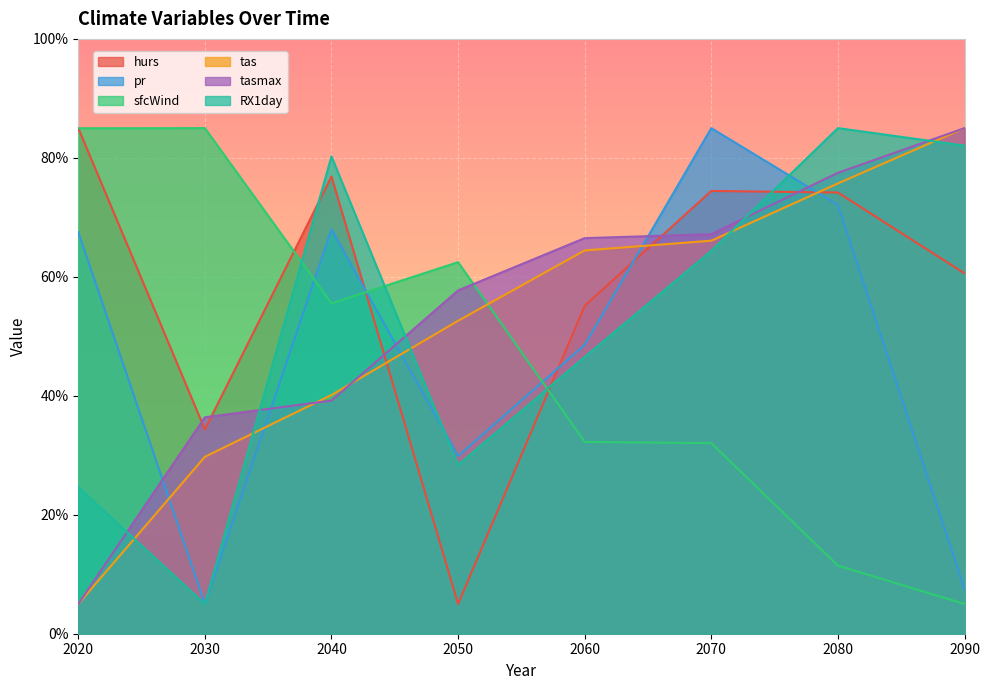

How many intersections are there between tas and pr?

5